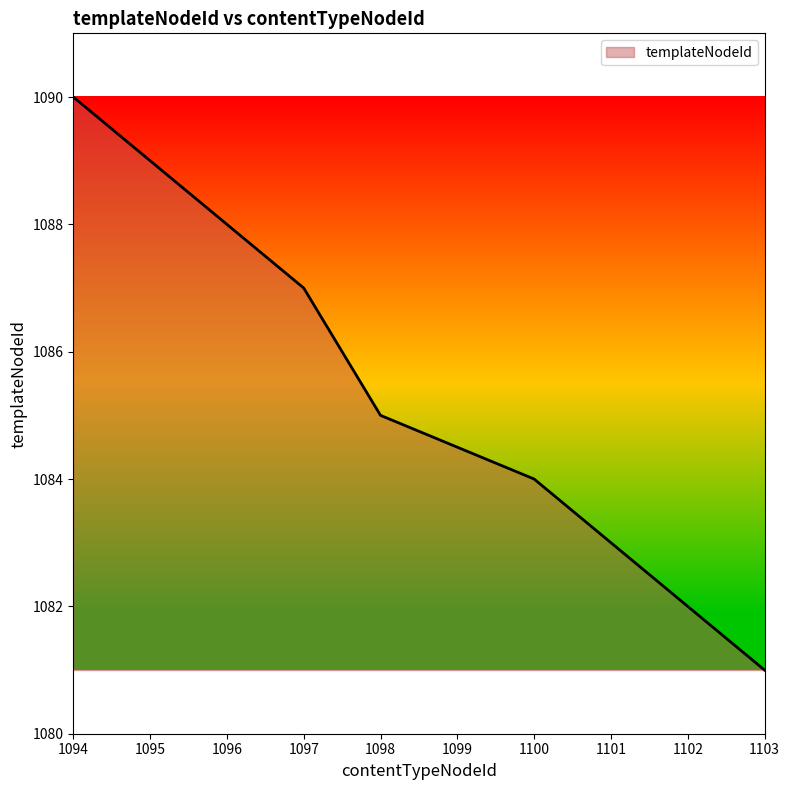

What is the maximum value shown in the chart?

1090